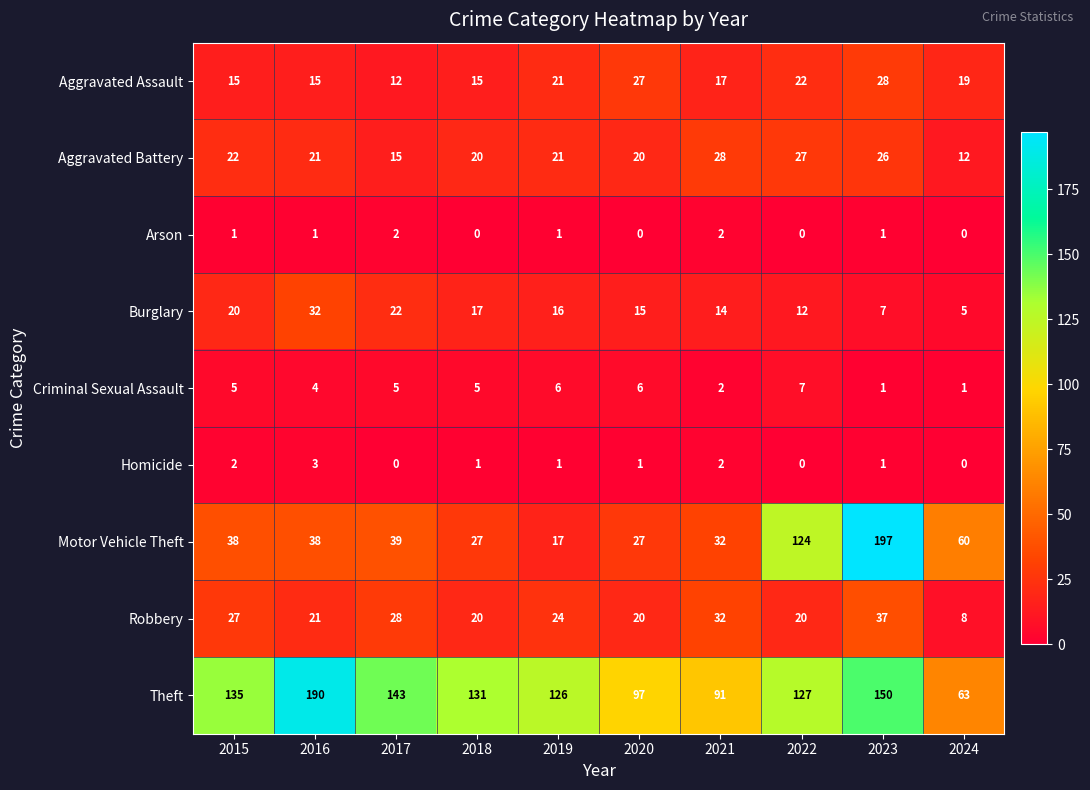

Is the value of Robbery at 2016 greater than the value of Theft at 2017?

No